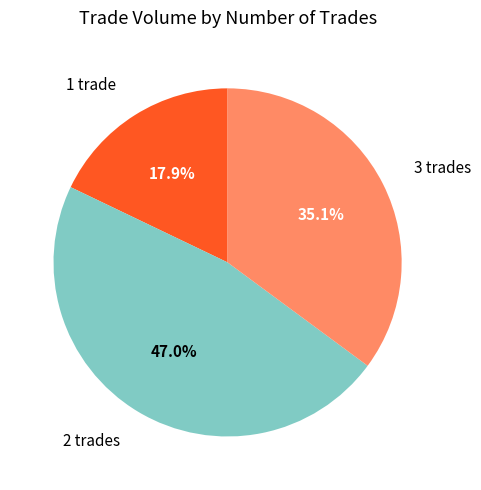

Between 1 trade and 3 trades, which is larger?

3 trades